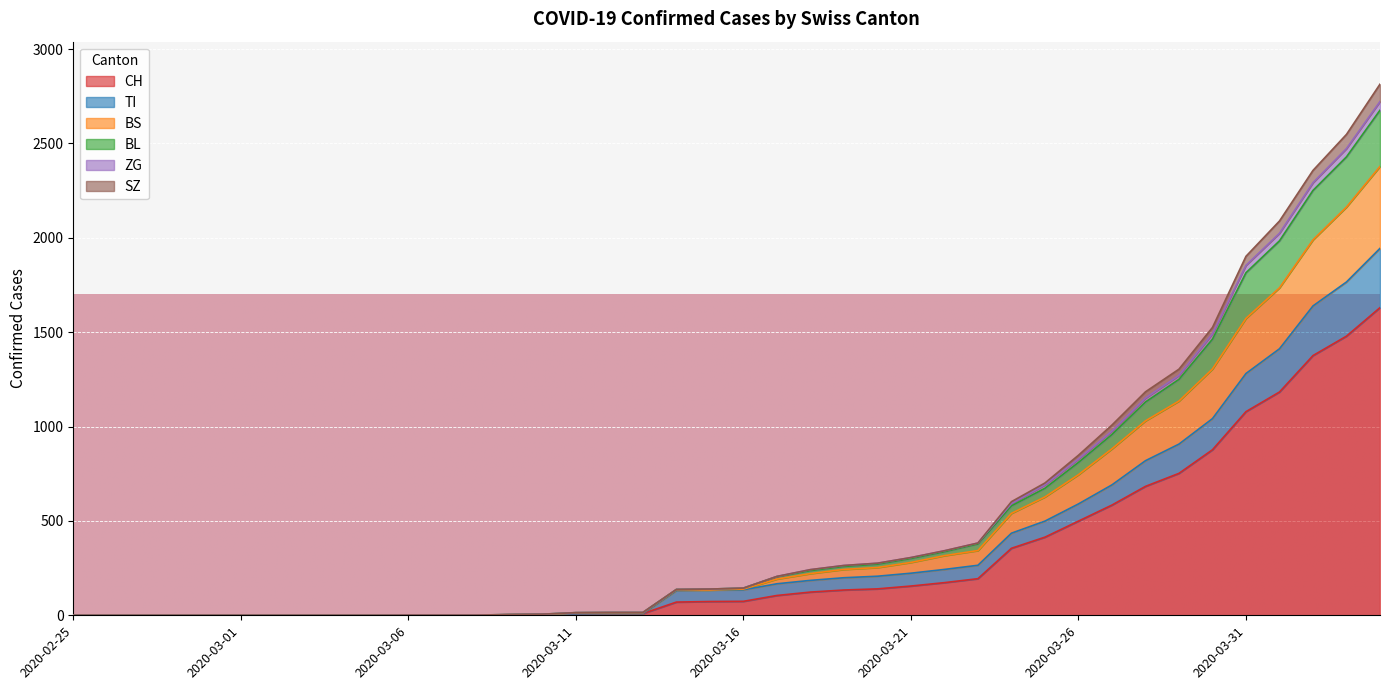

What is the maximum value for CH?

1630